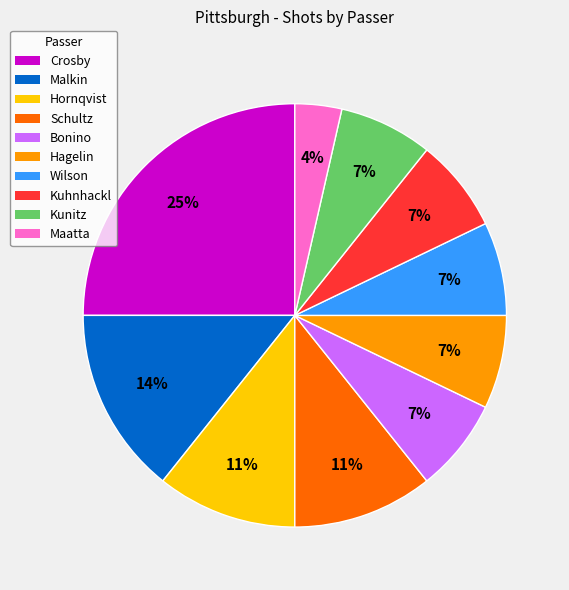

How many segments does this pie chart have?

10